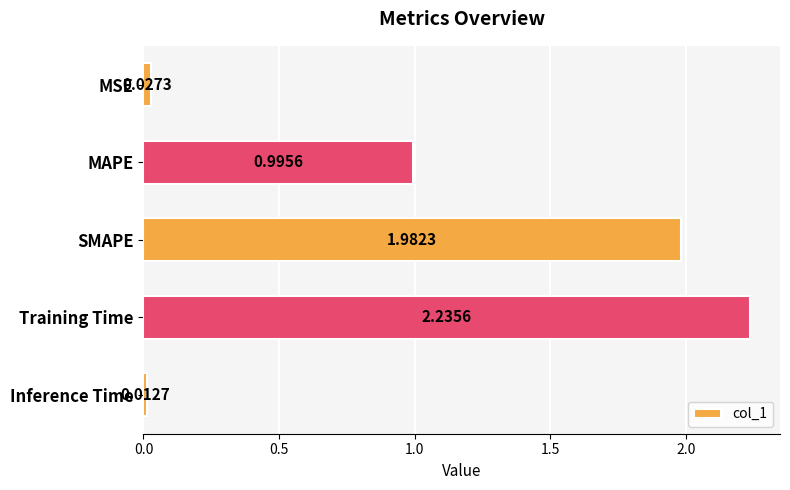

What is the label of the 3rd bar from the top?

SMAPE